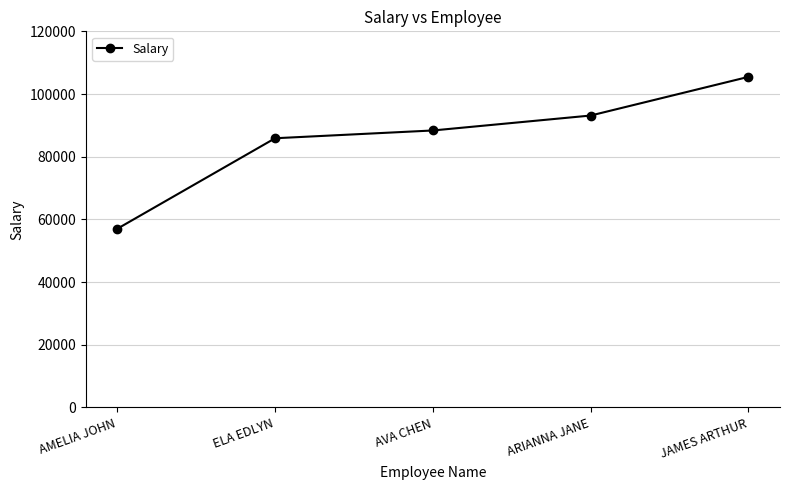

What is the difference between the values at ELA EDLYN and AMELIA JOHN?

28877.2